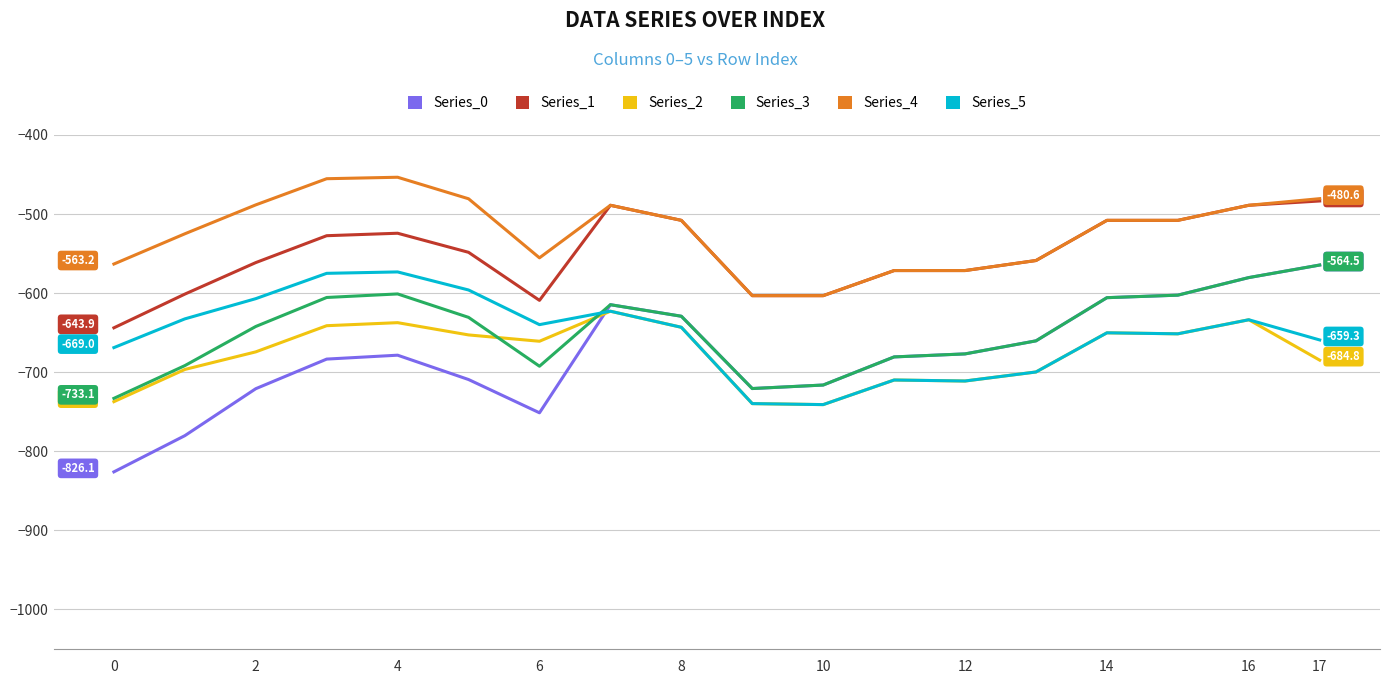

Which series has the widest spread of values?

Series_0